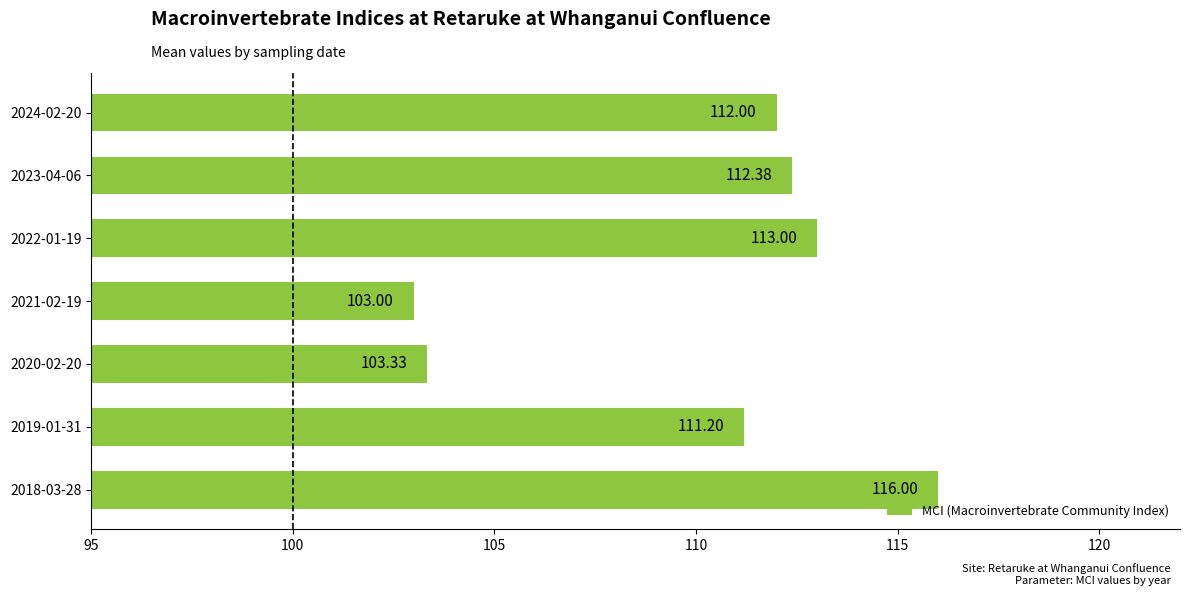

What is the change in value from 2021-02-19 to 2022-01-19?

+10.0